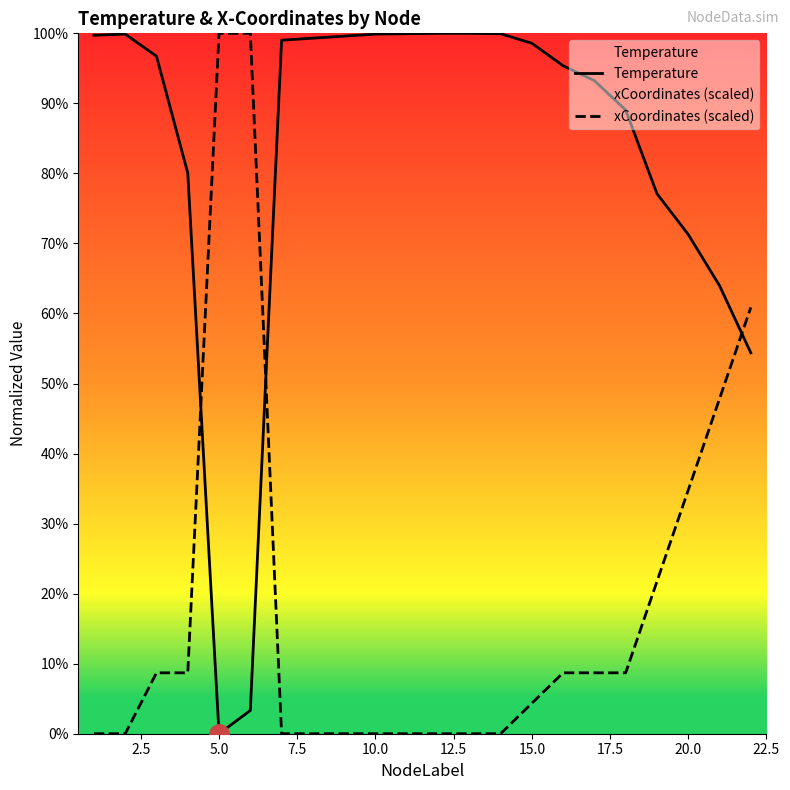

How many interior local valleys does the Temperature series have?

1